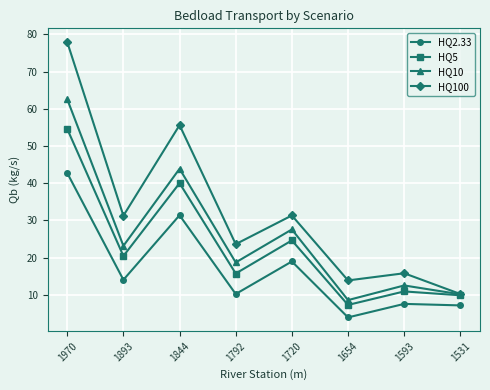

List the series in order of their overall mean, highest first.

HQ100, HQ10, HQ5, HQ2.33